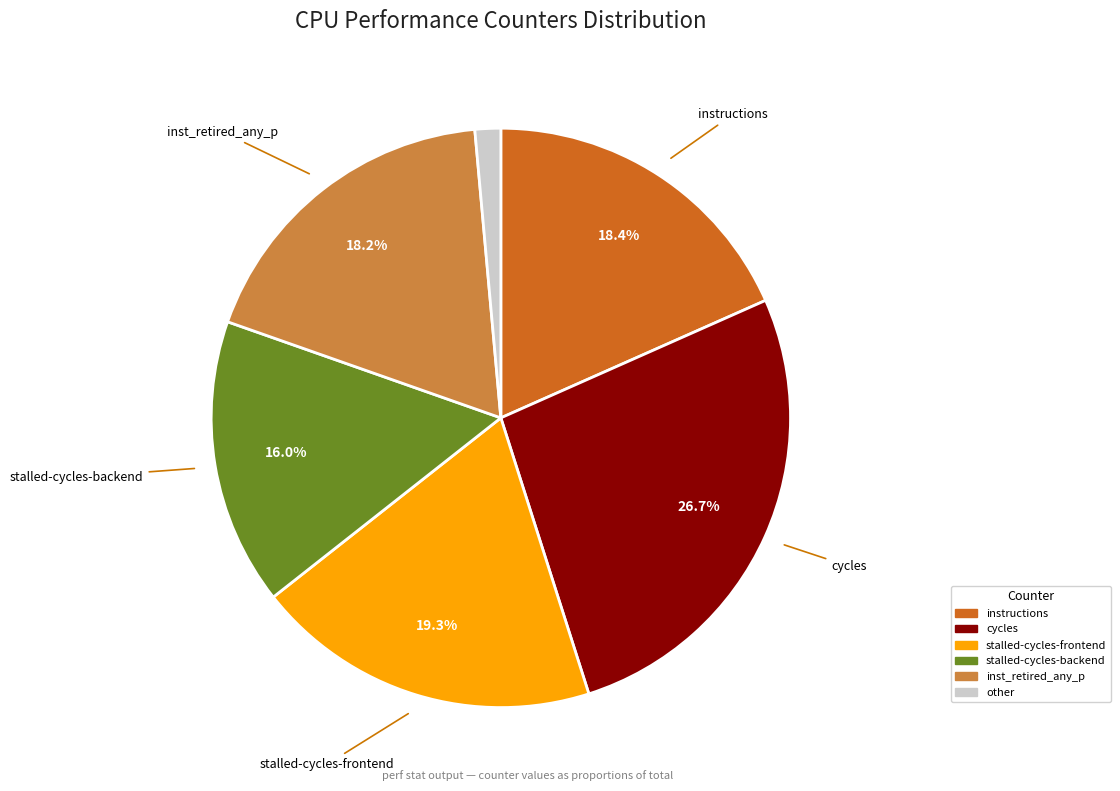

To the nearest percent, what portion does stalled-cycles-frontend represent?

19%